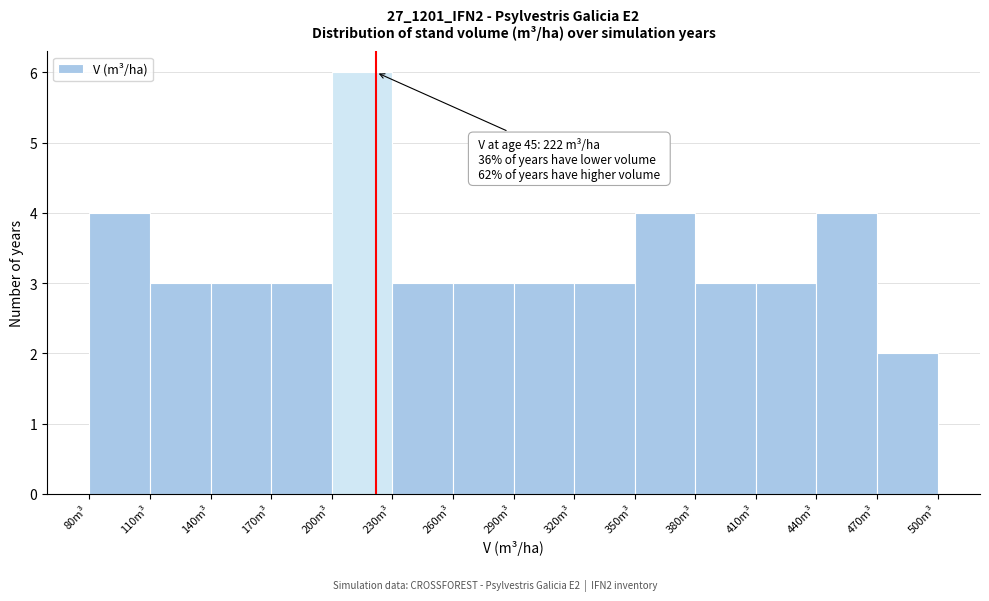

Over which range of the x-axis is the bar tallest?

200 to 230